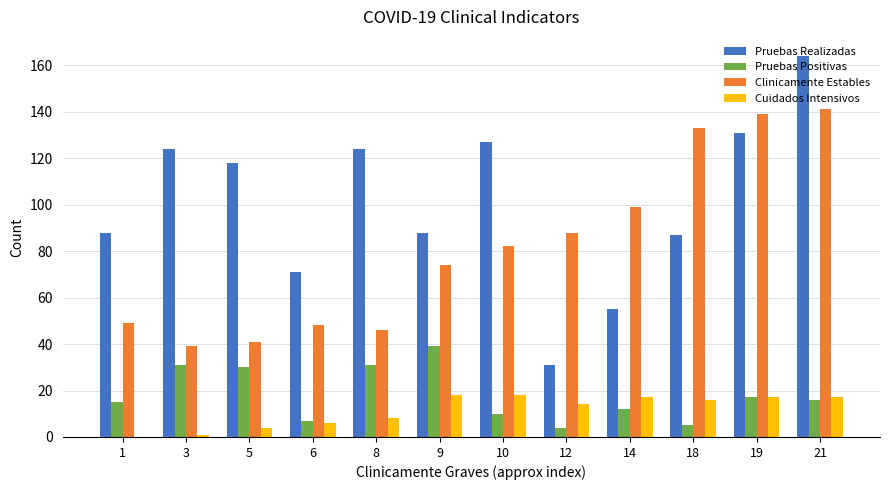

What value does the Cuidados Intensivos series have at 19, to the nearest 10?

20